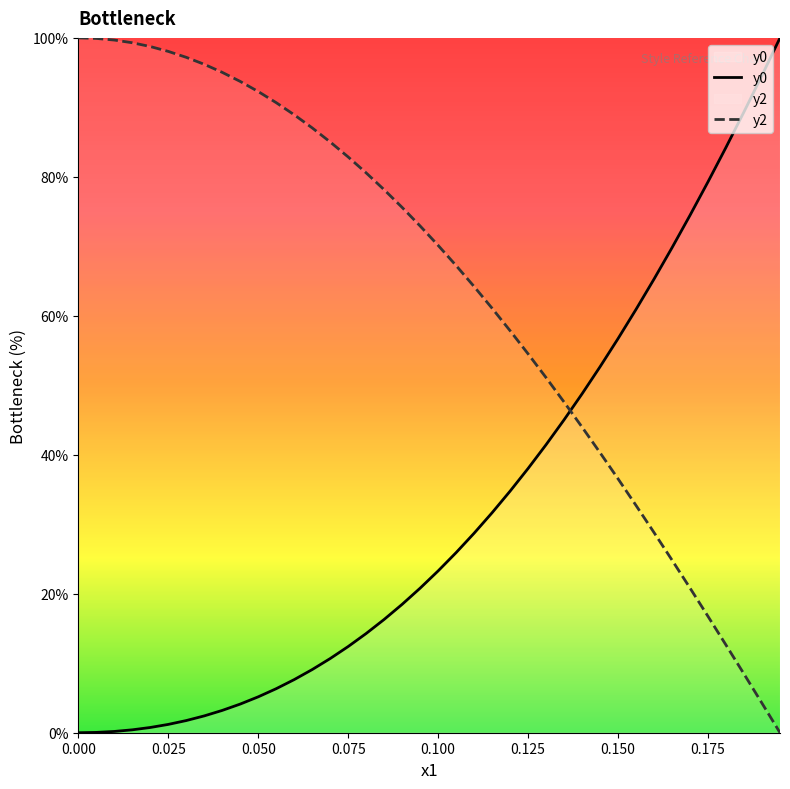

What is the sum of all y2 values?

2555.7